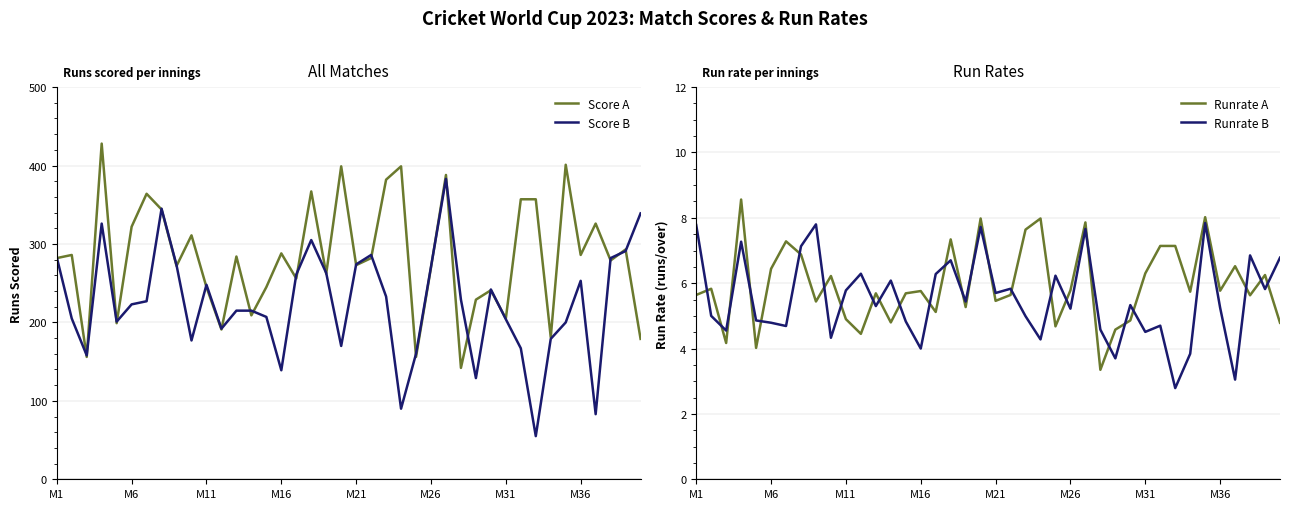

How many lines are shown in the chart?

4